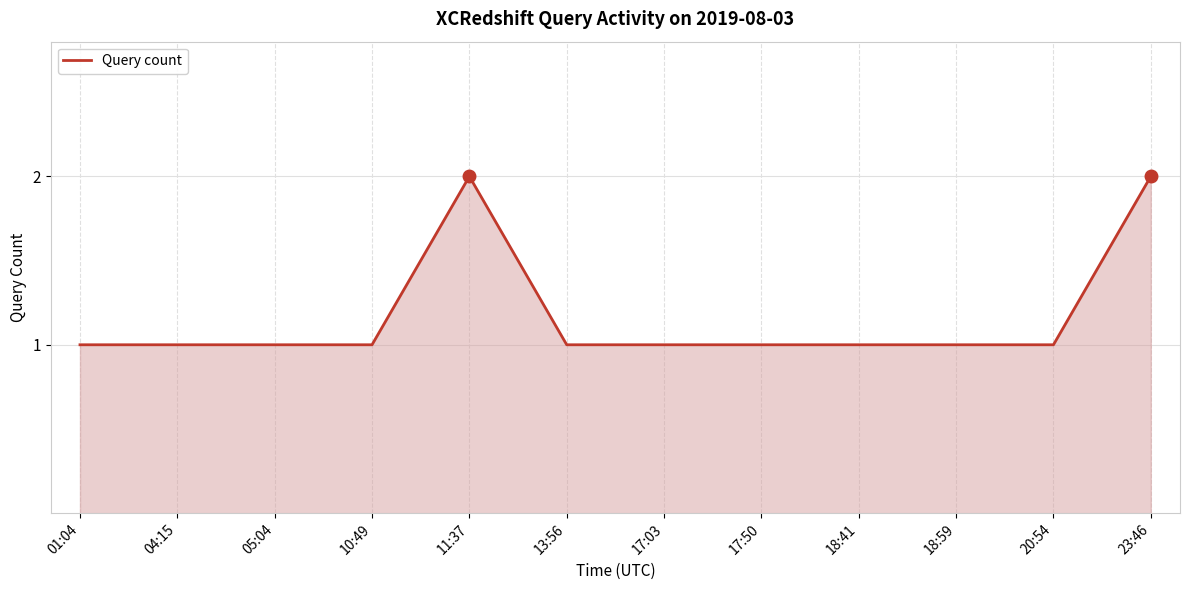

Reading left to right, transcribe all the data shown in this chart.

01:04=1	04:15=1	05:04=1	10:49=1	11:37=2	13:56=1	17:03=1	17:50=1	18:41=1	18:59=1	20:54=1	23:46=2